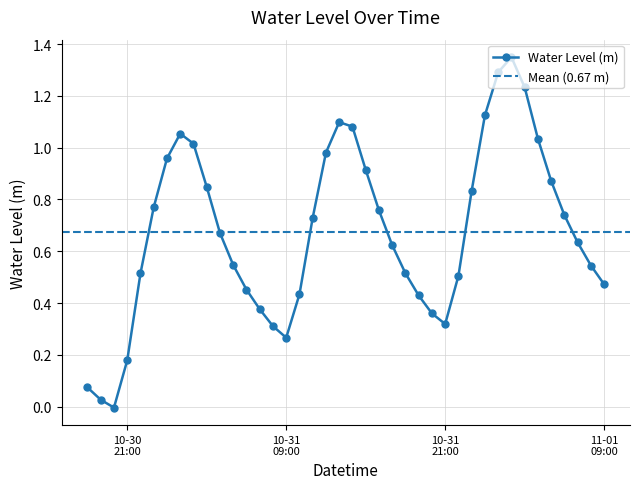

True or false: the data shows 0.3 at 2023-10-31 08:00:00.

True